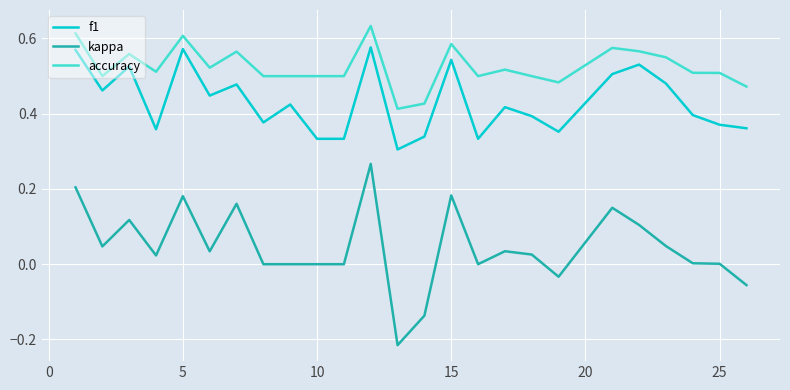

True or false: kappa and accuracy cross at least once.

False